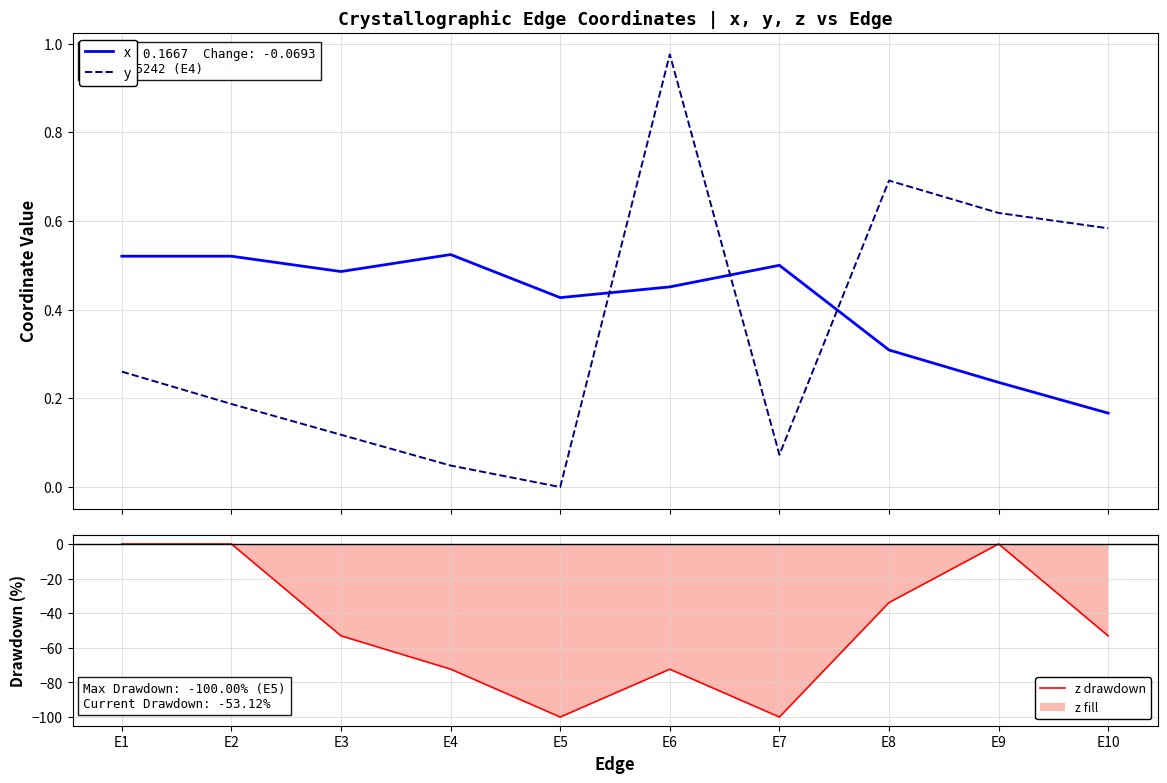

What is the total value across all series at E5?

-99.6